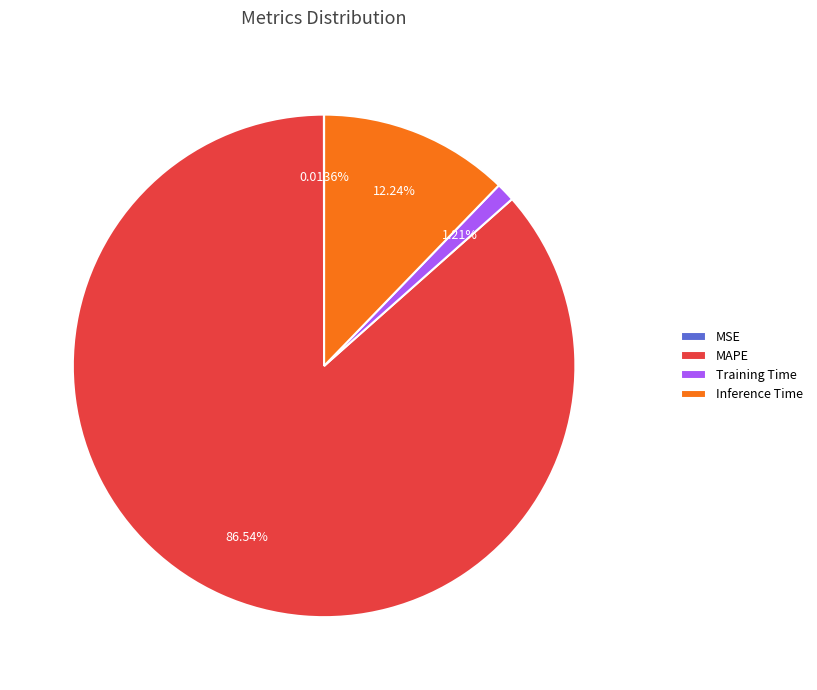

Which category accounts for the majority?

MAPE